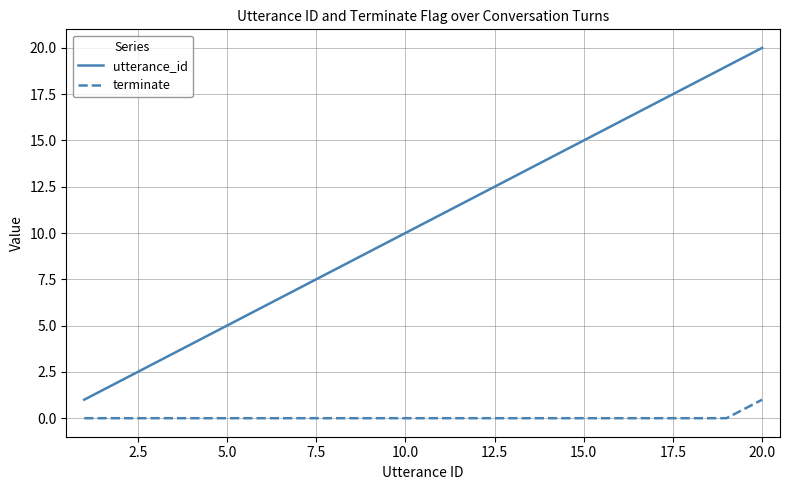

What is the difference between the maximum and minimum values in the terminate series?

1